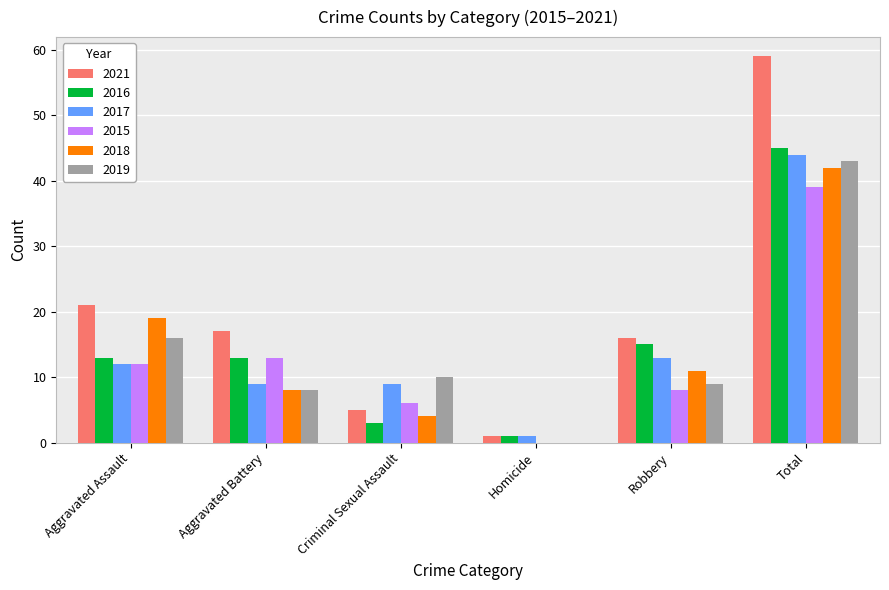

The value of 2021 at Criminal Sexual Assault is 5. True or false?

True